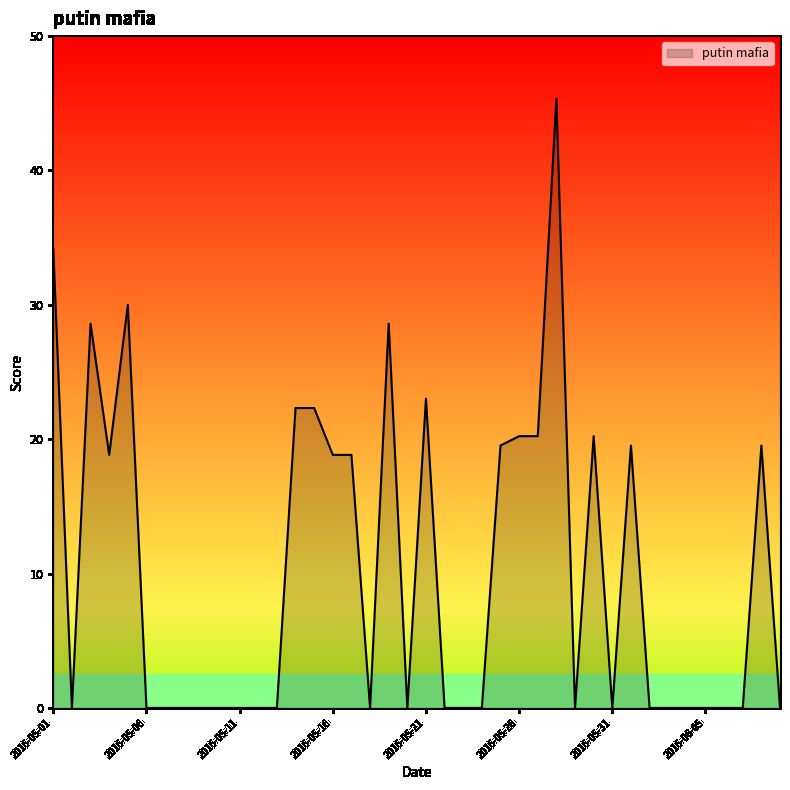

Does the chart display data point markers on the line(s)?

No